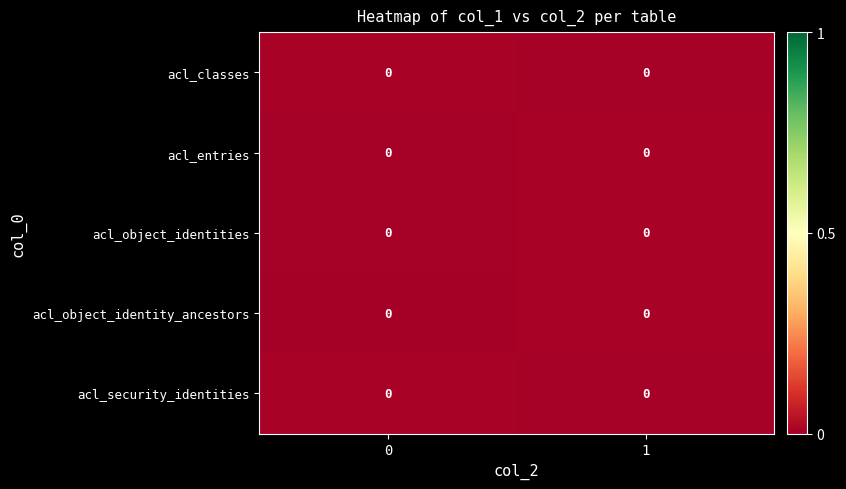

How many data points does each series have?

2